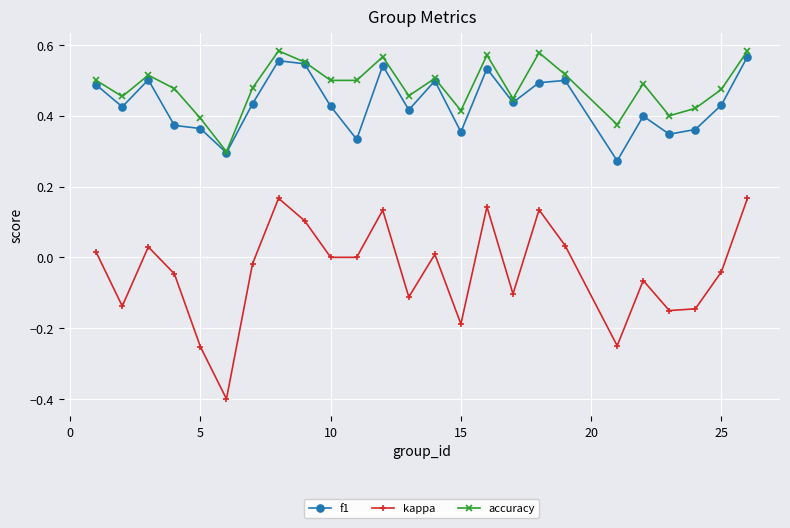

Which series has the largest total across all categories?

accuracy